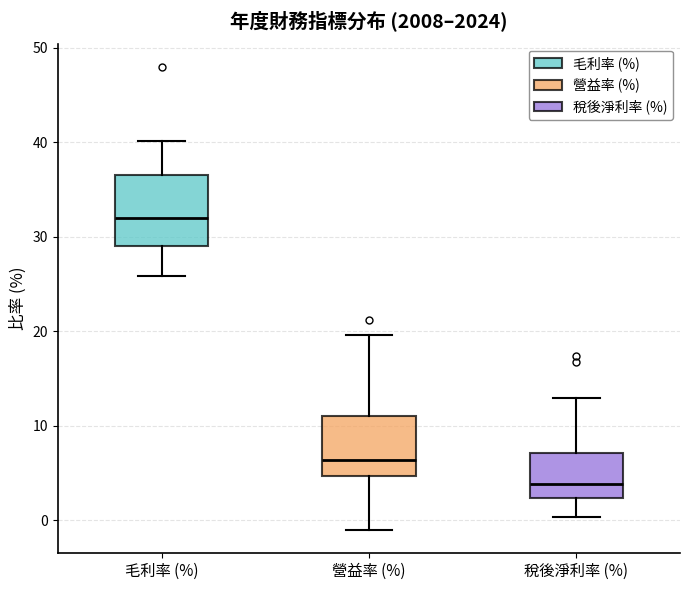

Where does the upper whisker of the box for 稅後淨利率 (%) end on the y-axis? The values are not printed on the chart, so give them approximately, as read against the axis.

13